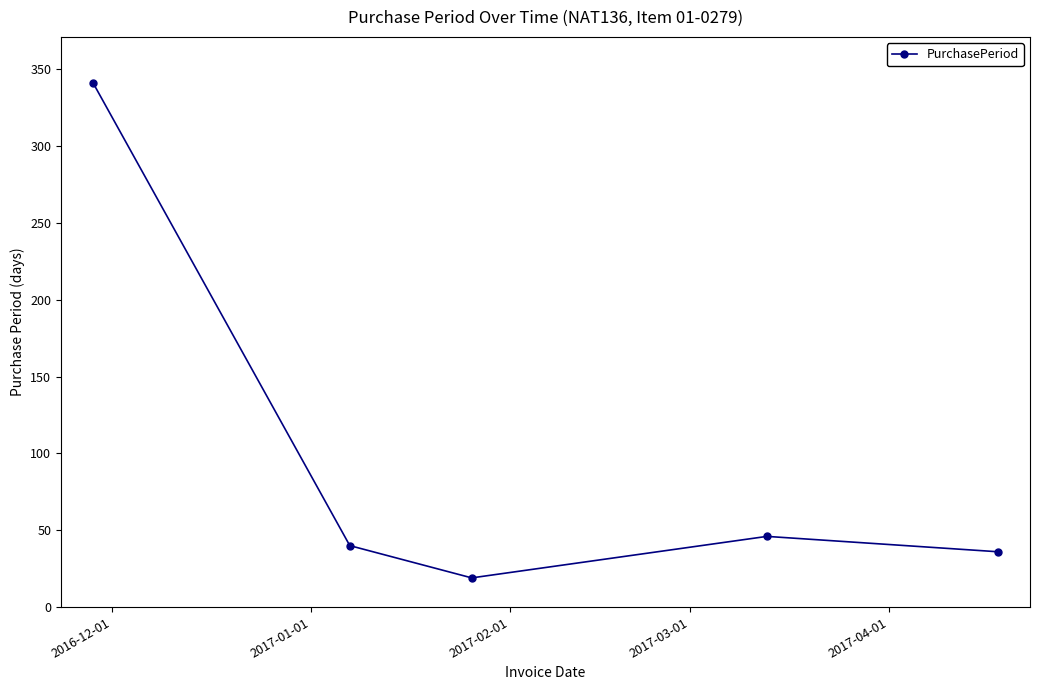

What is the value of the 1st point from the left?

341